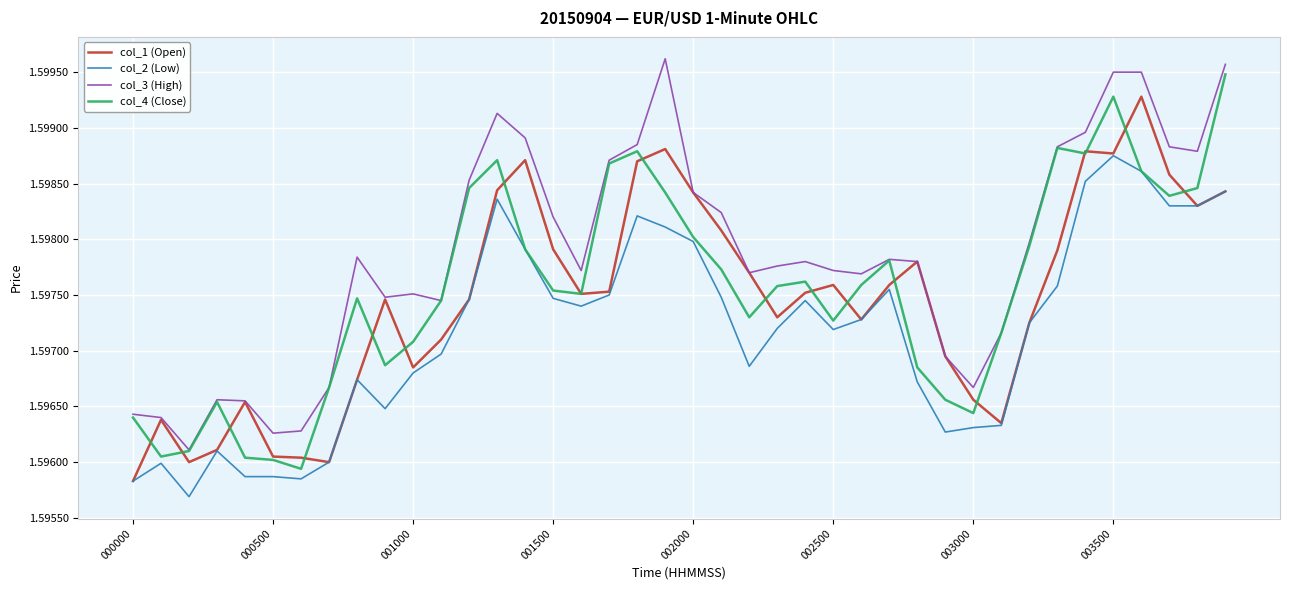

True or false: col_3 (High) and col_2 (Low) intersect in this chart.

False